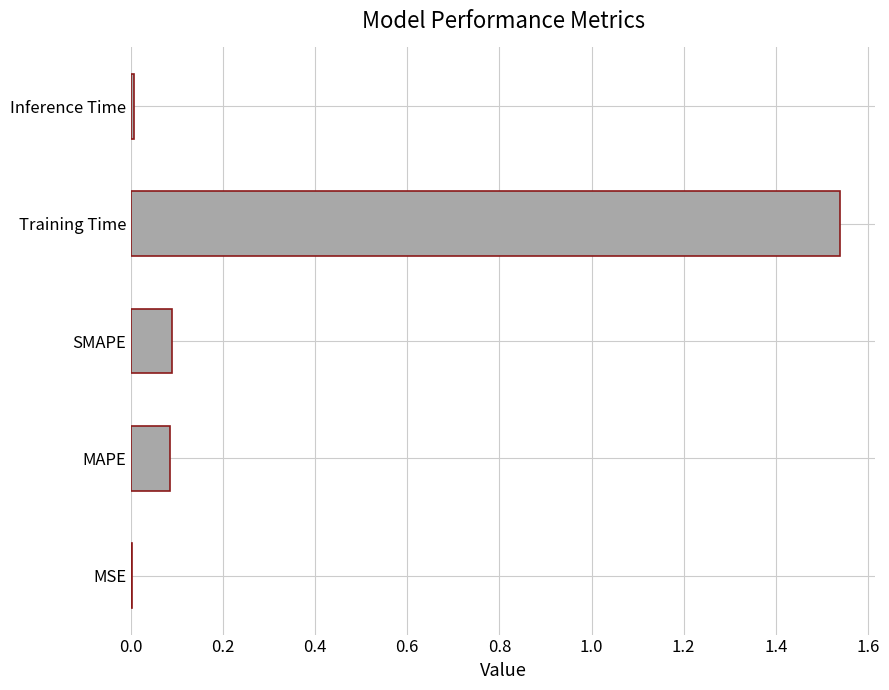

Is it true that the value at MAPE is 0.1?

True